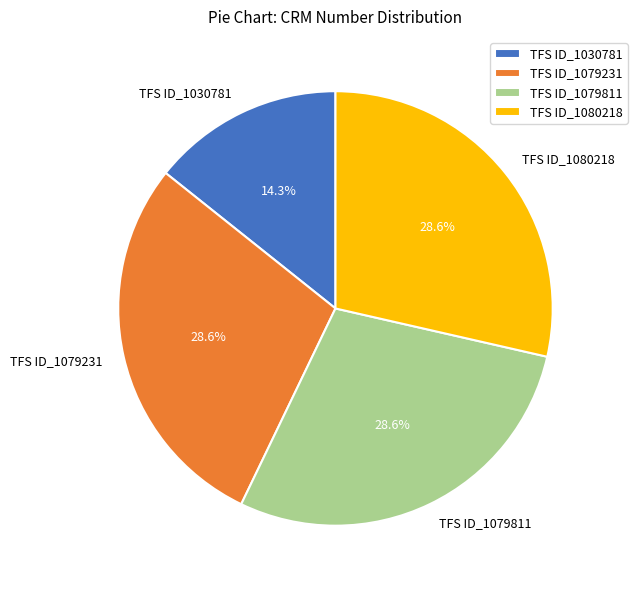

Is there a majority slice in this chart?

No